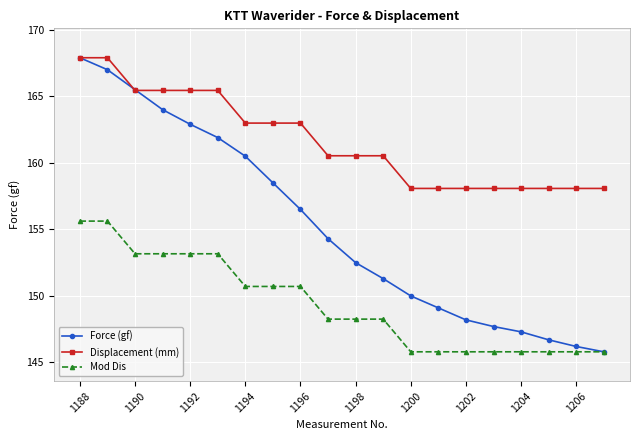

Which series has the largest total across all categories?

Displacement (mm)